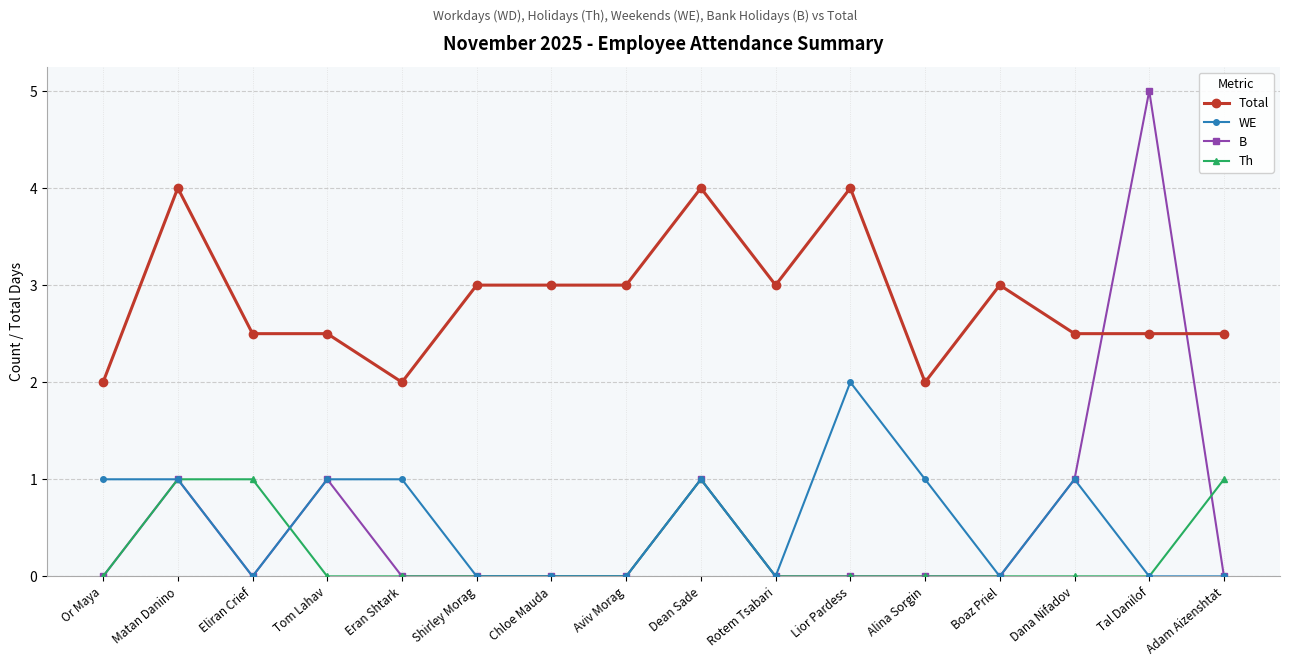

What is the sum of all WE values?

9.0